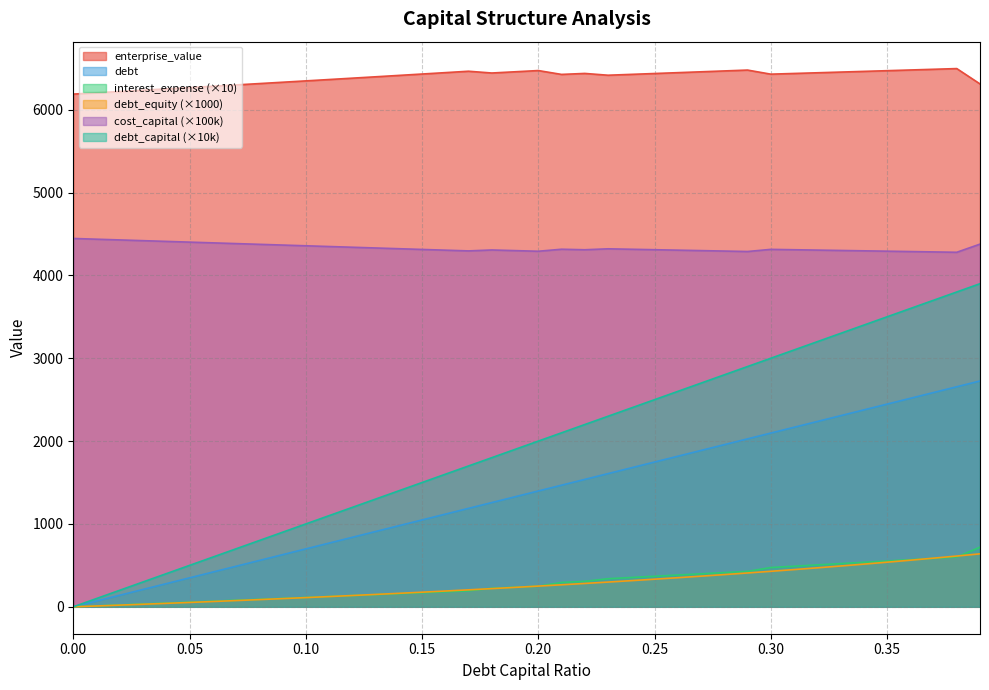

Rank the categories by debt_capital value from lowest to highest.

0.0, 0.01, 0.02, 0.03, 0.04, 0.05, 0.06, 0.07, 0.08, 0.09, 0.1, 0.11, 0.12, 0.13, 0.14, 0.15, 0.16, 0.17, 0.18, 0.19, 0.2, 0.21, 0.22, 0.23, 0.24, 0.25, 0.26, 0.27, 0.28, 0.29, 0.3, 0.31, 0.32, 0.33, 0.34, 0.35, 0.36, 0.37, 0.38, 0.39